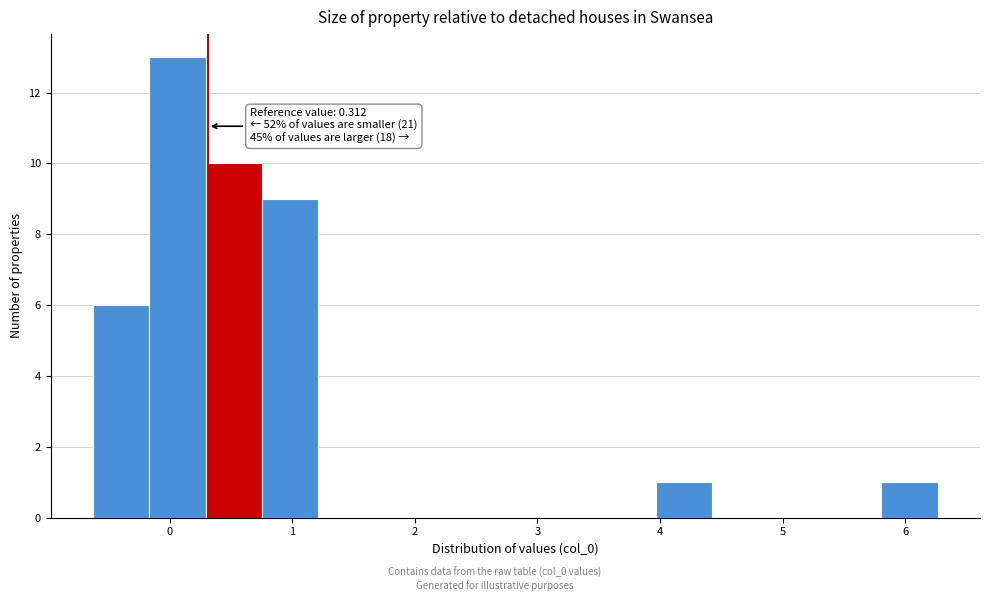

Over which range of the x-axis is the bar tallest?

-0.2 to 0.3